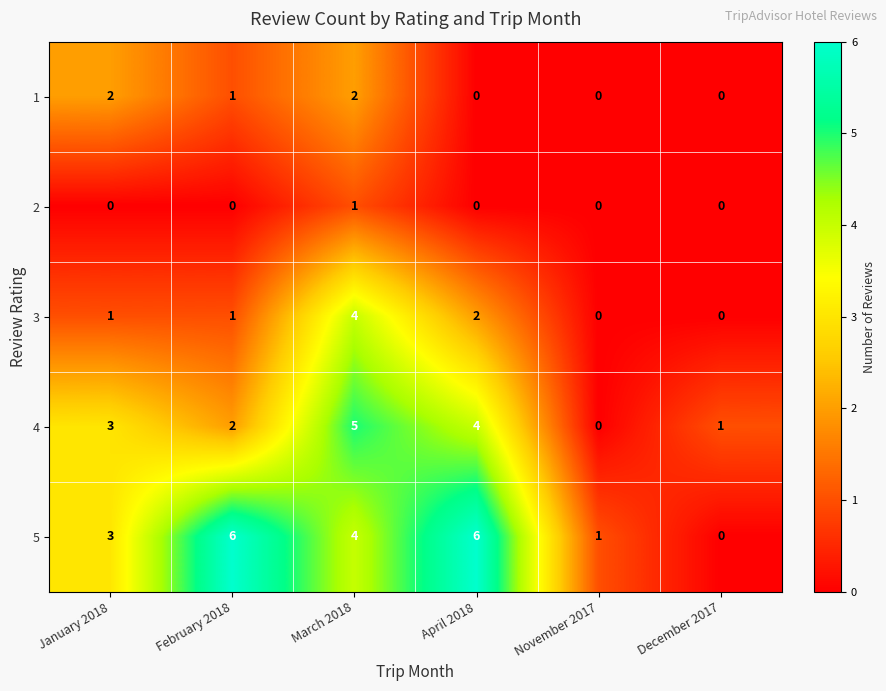

What is the maximum value for 4?

5